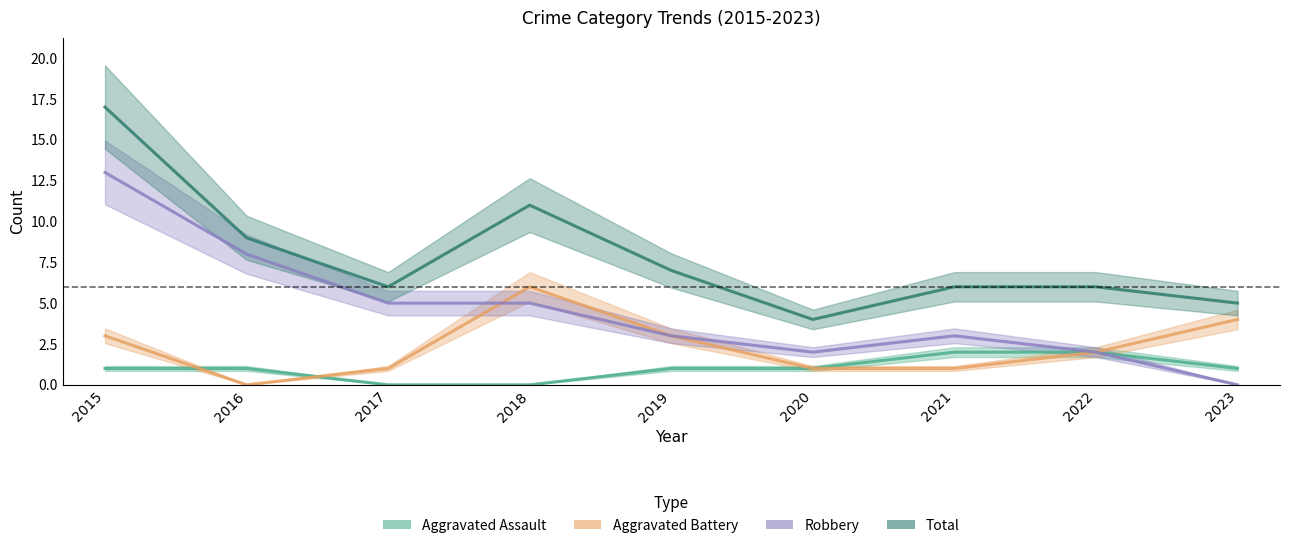

Which series has the largest range (max minus min)?

Robbery